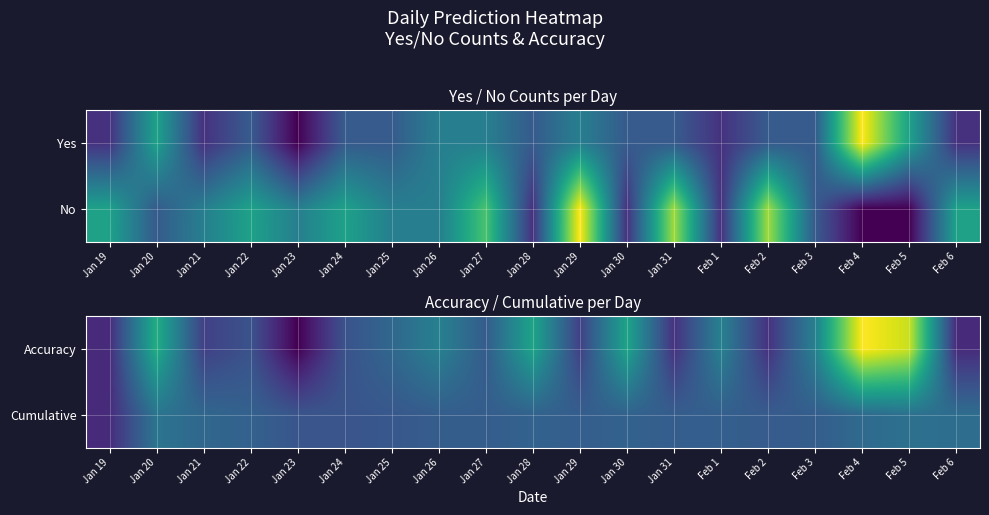

The Accuracy series shows 0.3 at Jan 29. True or false?

True